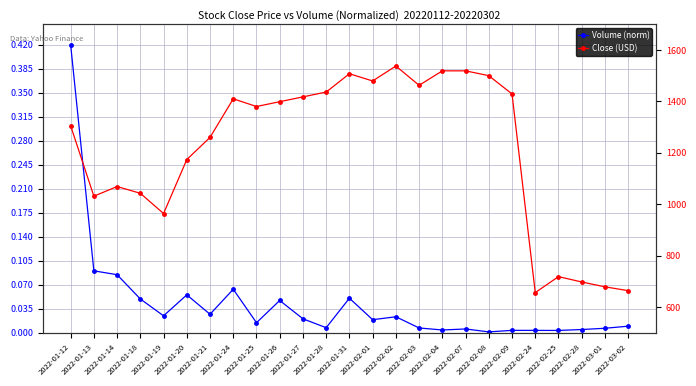

The value of Close (USD) at 2022-02-08 is 1500.0. True or false?

True